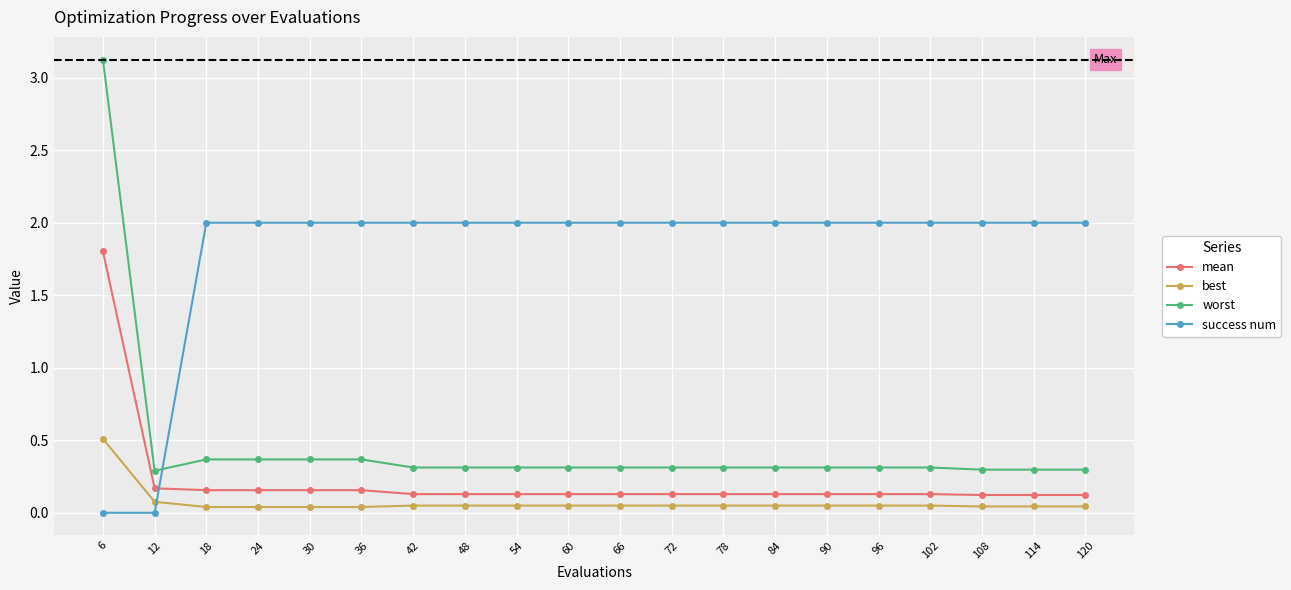

Does the chart have visible grid lines?

Yes